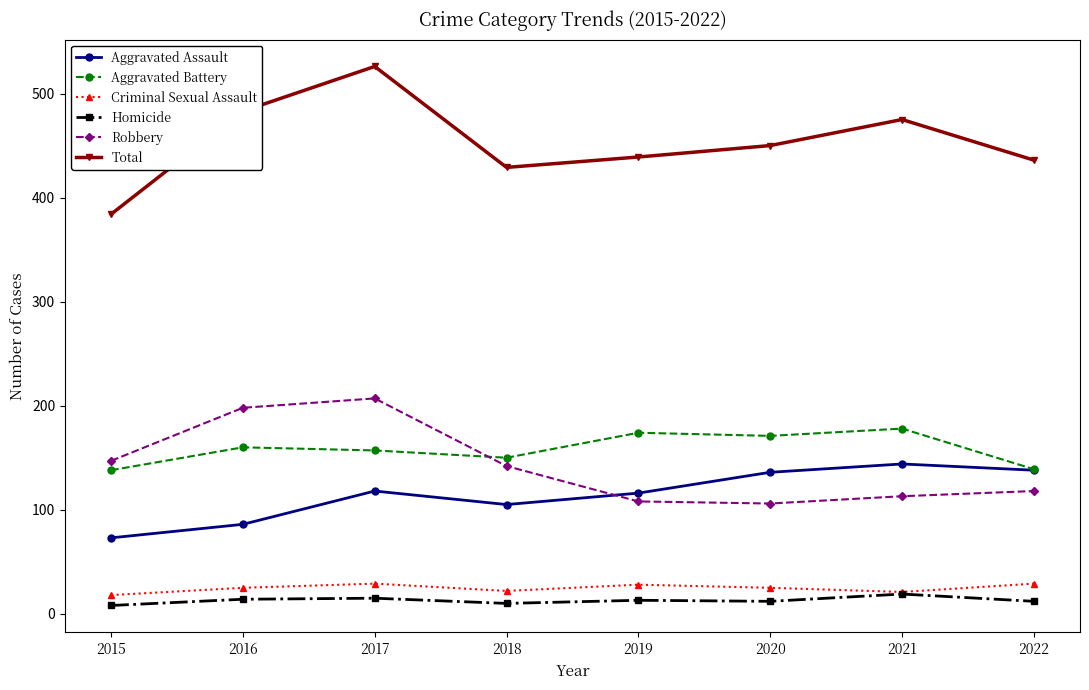

What is the sum of all Total values?

3622